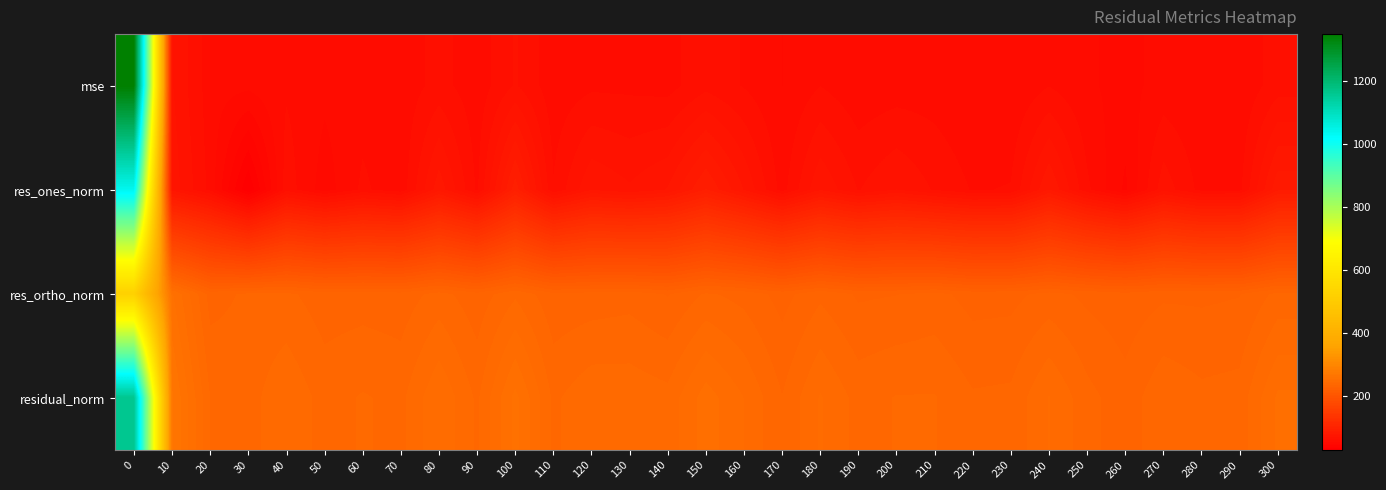

Between 280 and 290, which is larger?

290